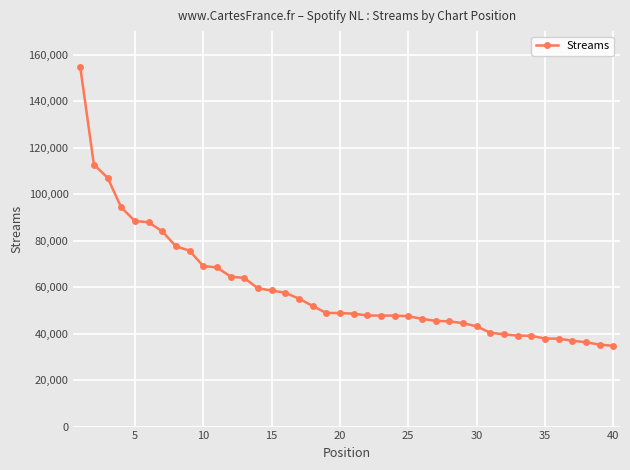

What is the greatest value displayed?

154675